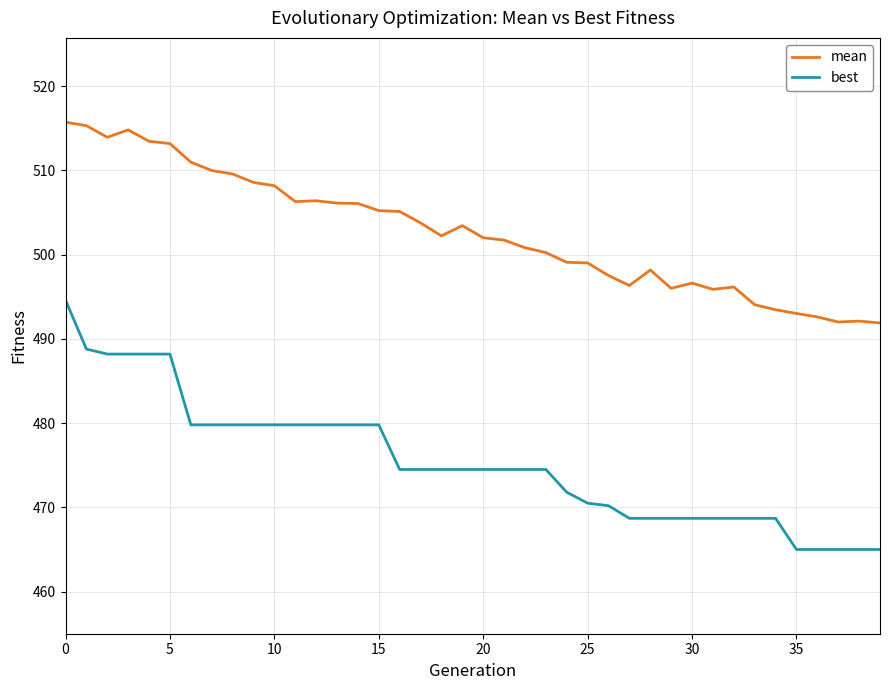

True or false: best and mean intersect in this chart.

False